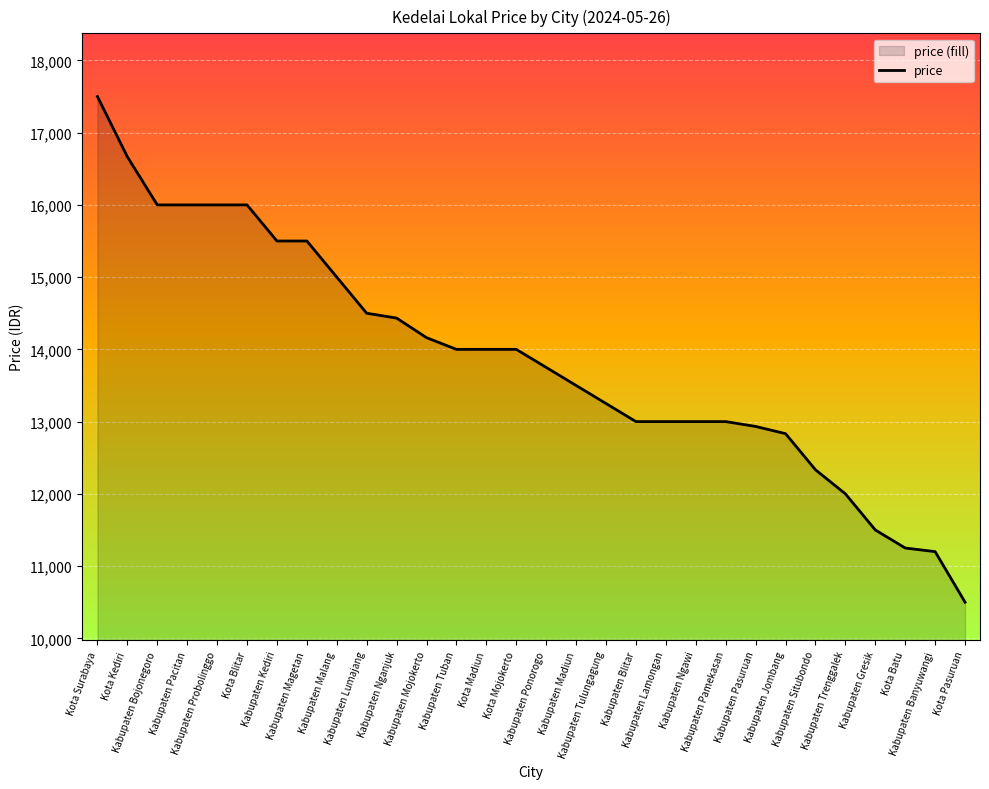

What is the label of the 24th point from the left?

Kabupaten Jombang